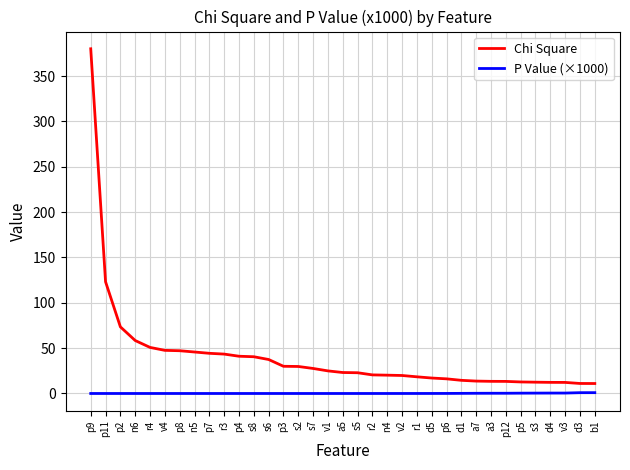

What are all the series names shown in the legend?

Chi Square, P Value (×1000)